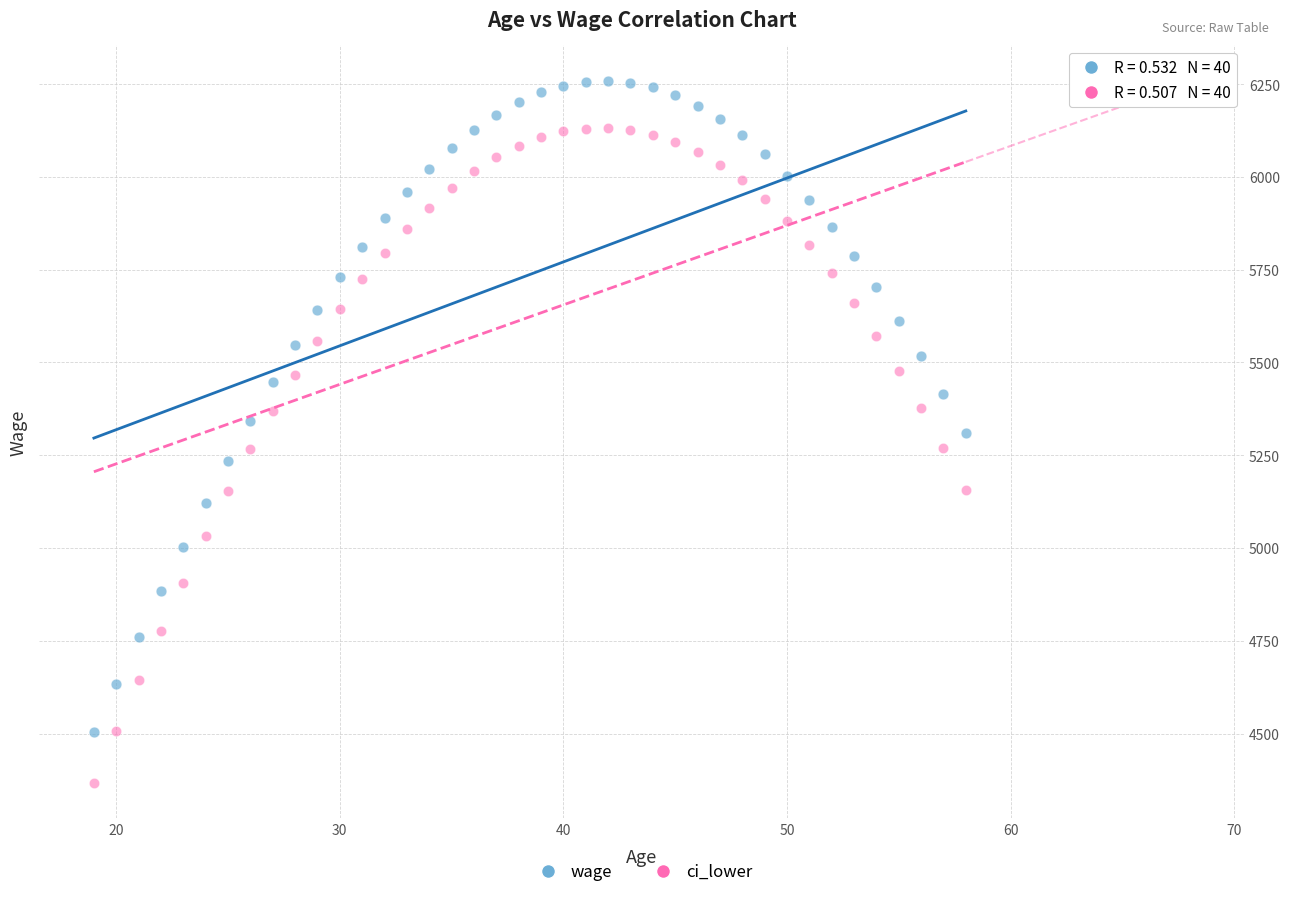

Which series contains the lowest Y value?

ci_lower